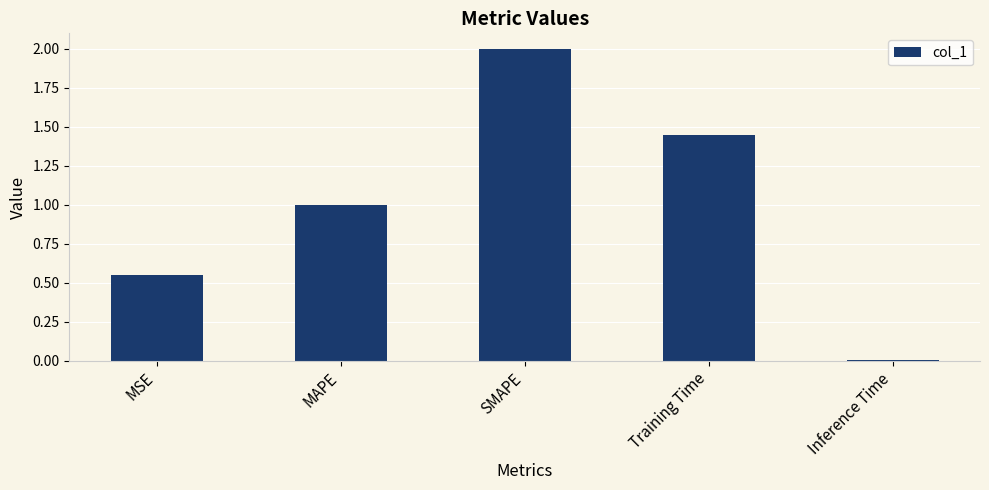

Read the value at SMAPE.

2.0